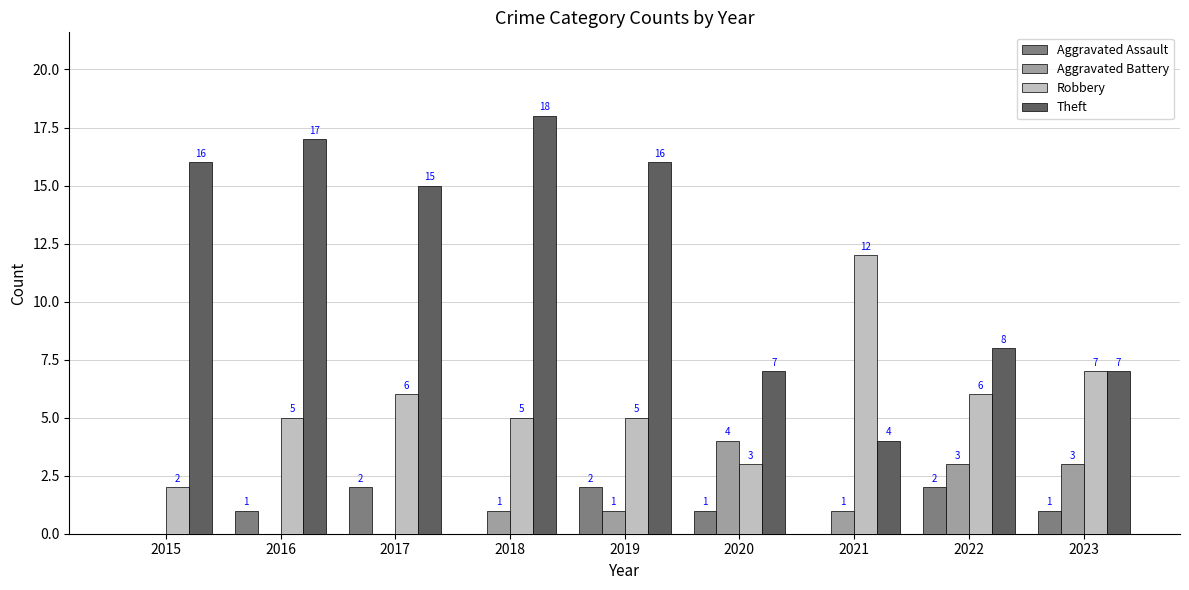

What is the sum of the Theft values at 2023 and 2021?

11